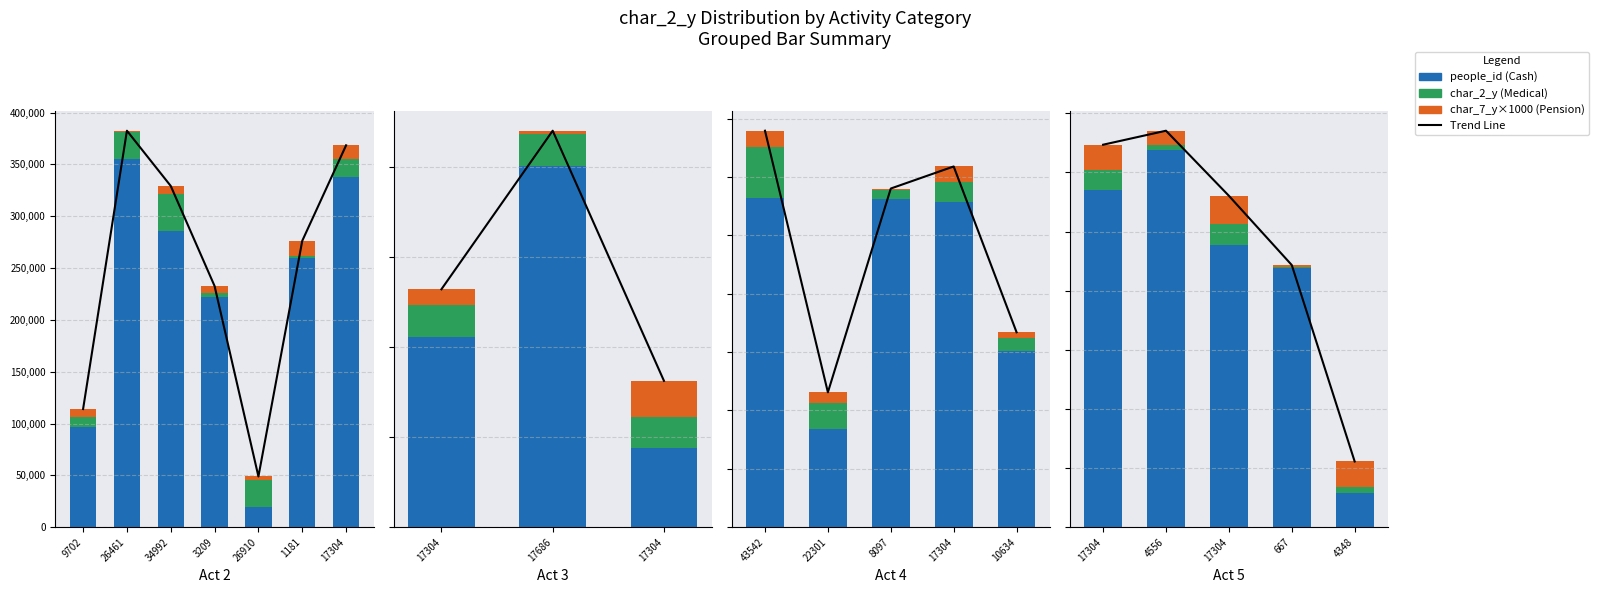

At which category is the sum across all series the highest?

4556